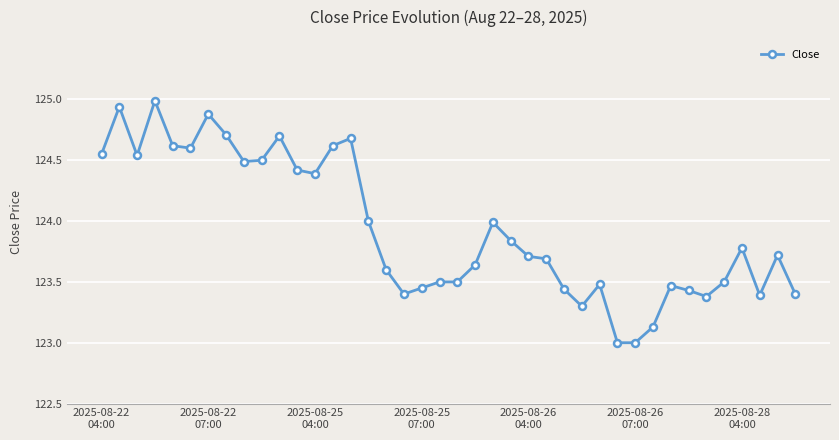

Is this an area chart (filled region under the line)?

No